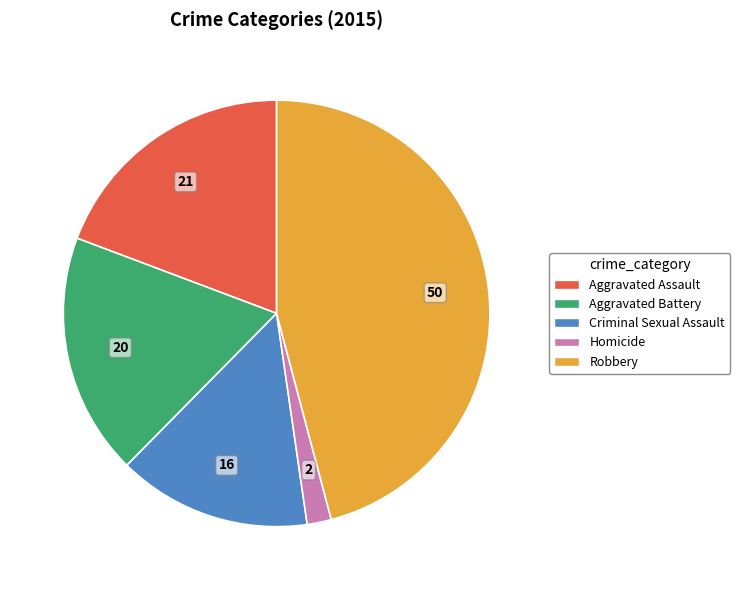

Rank the categories by value from highest to lowest.

Robbery, Aggravated Assault, Aggravated Battery, Criminal Sexual Assault, Homicide